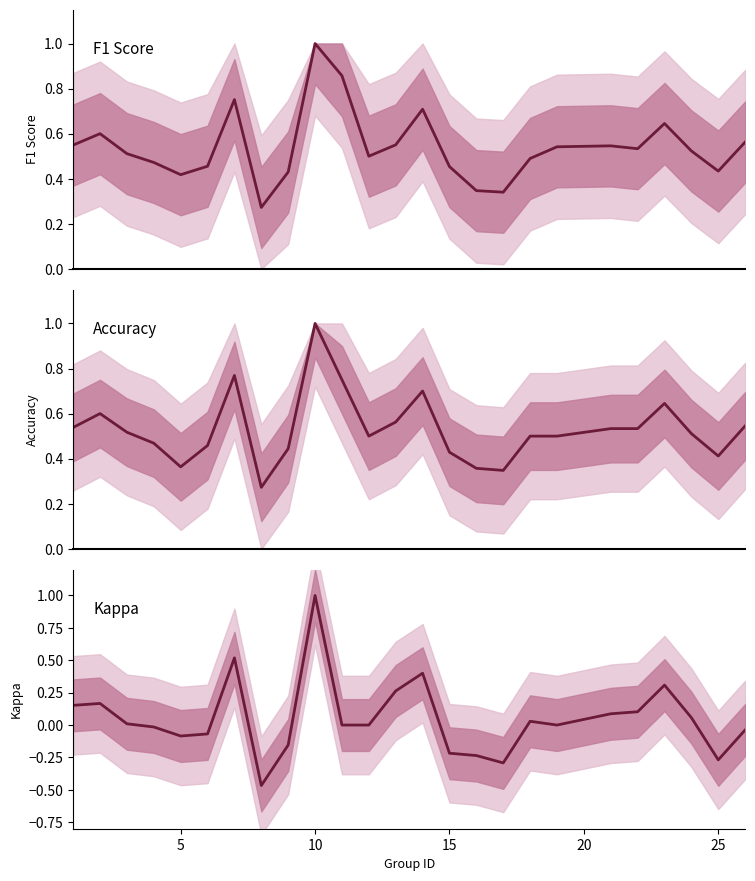

True or false: accuracy and kappa cross at least once.

False